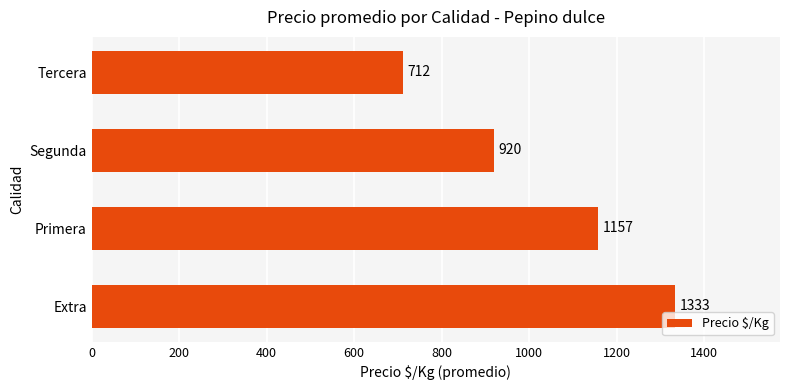

The value at Extra is 1333. True or false?

True